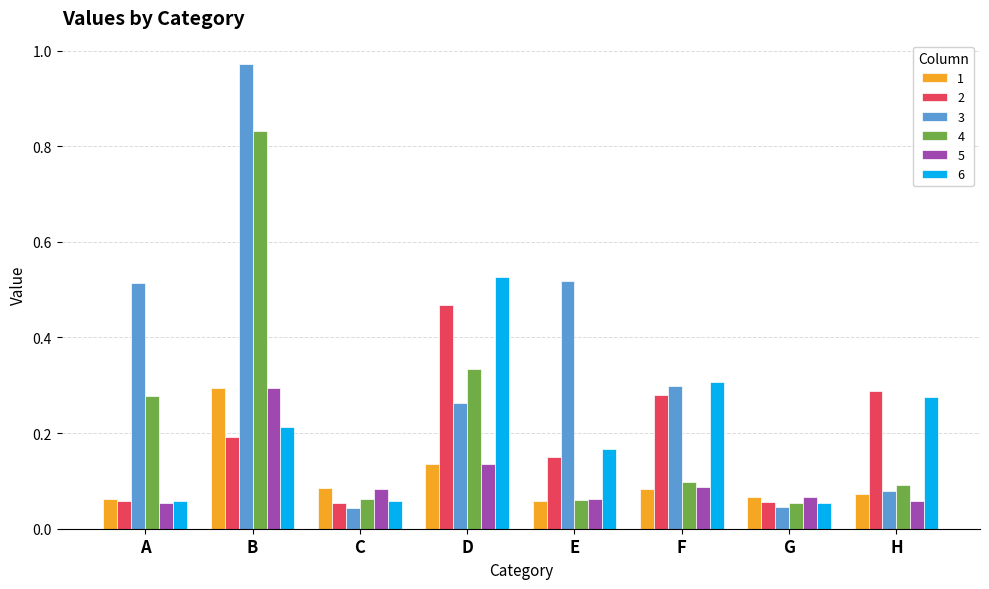

What is the sum of all 6 values?

1.7